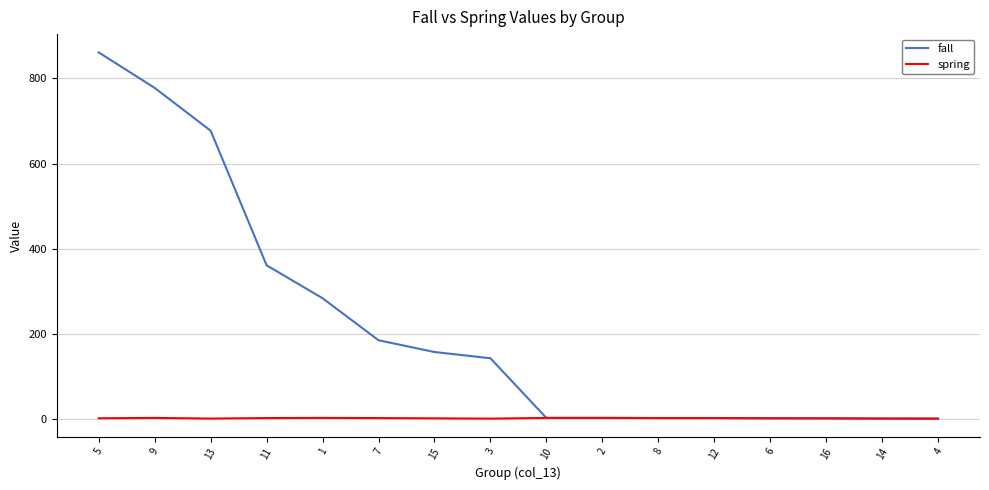

What is the approximate value of spring at 14?

0.2